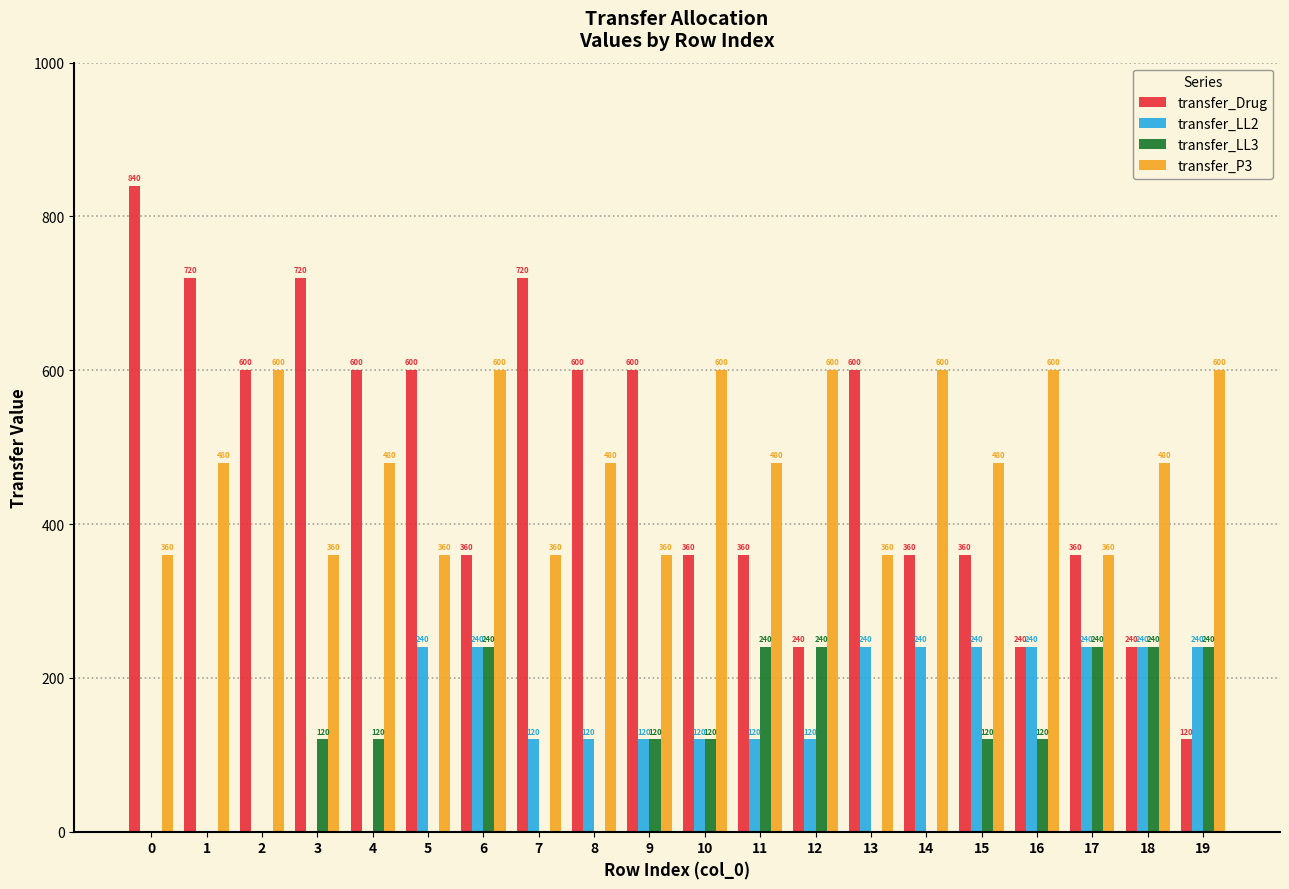

Which series changed the most between 0 and 14?

transfer_Drug